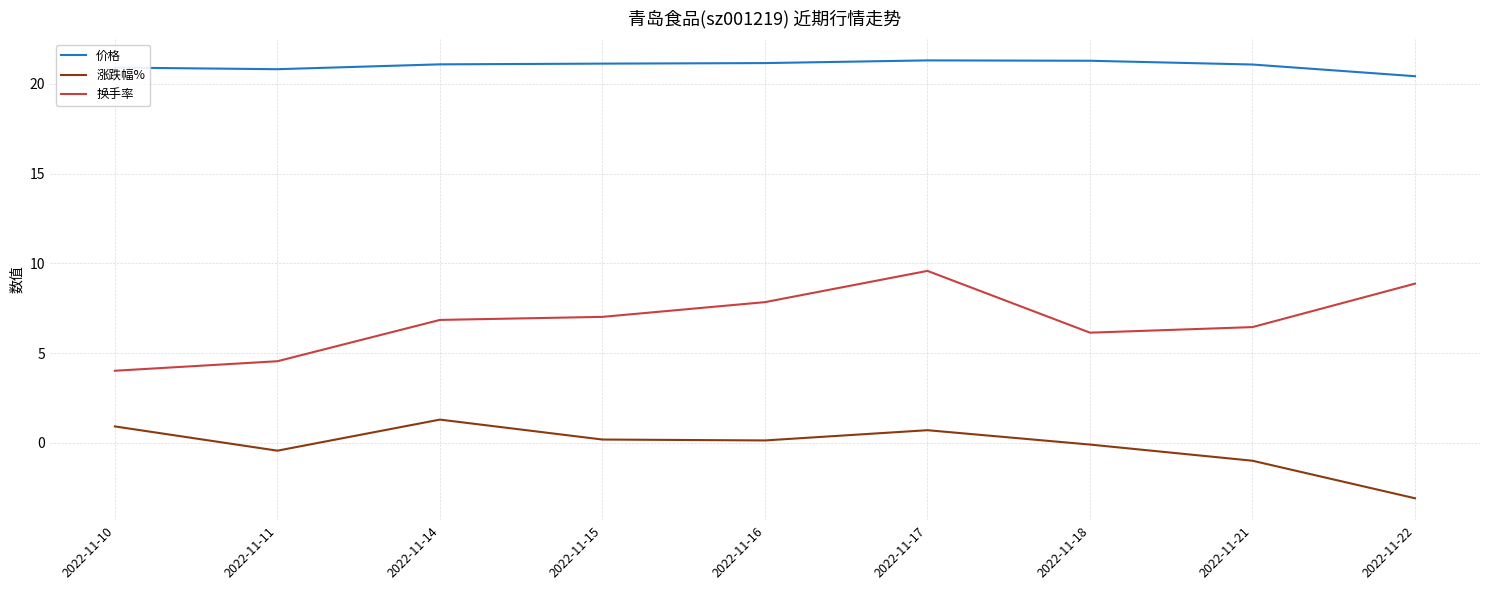

What is the minimum value shown in the chart?

-3.1